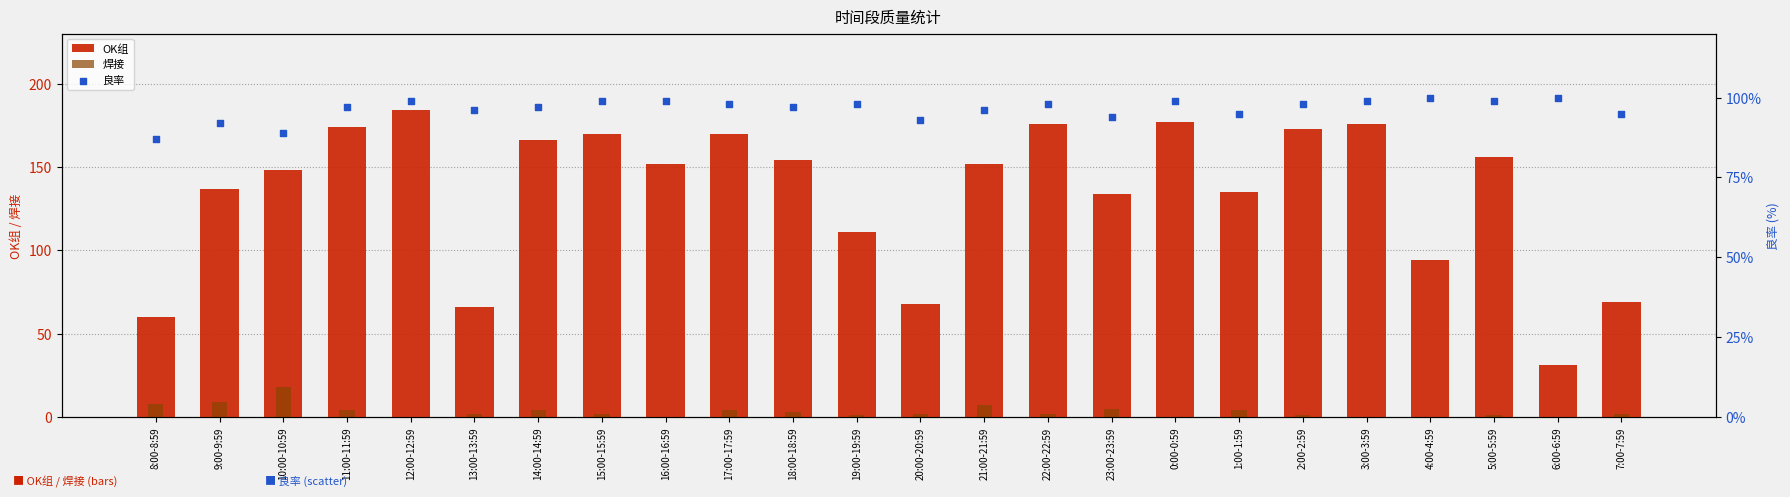

Is the value of 良率 at 22:00-22:59 greater than the value of OK组 at 4:00-4:59?

Yes